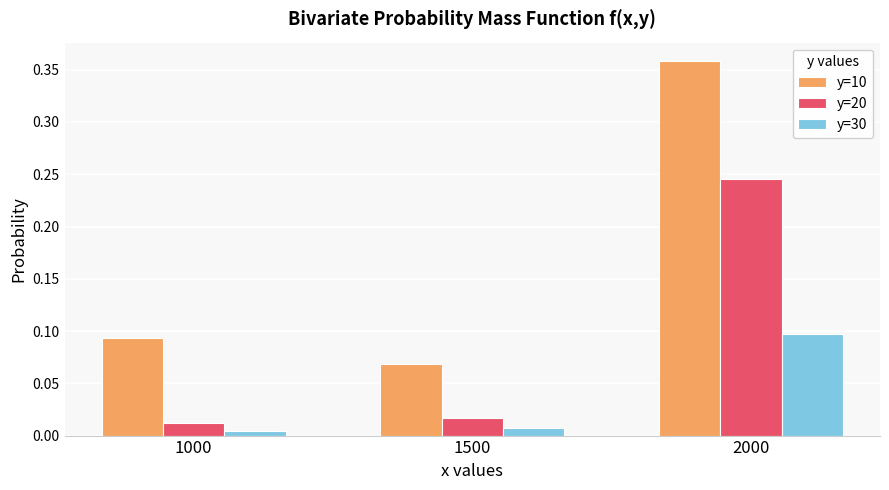

Is the value of y=20 at 1000 greater than the value of y=10 at 2000?

No